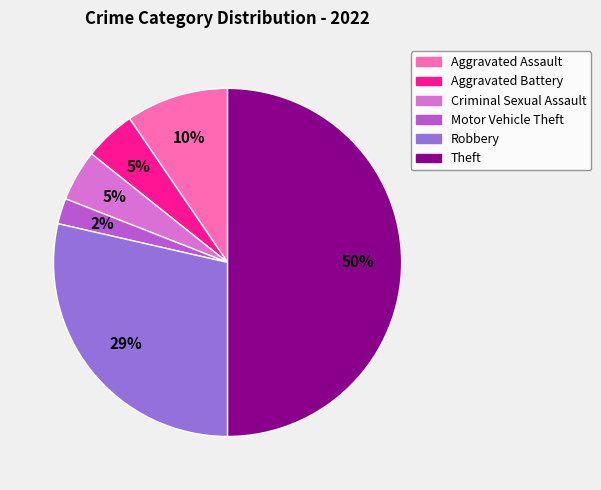

Does Aggravated Assault represent more than half of the total?

No